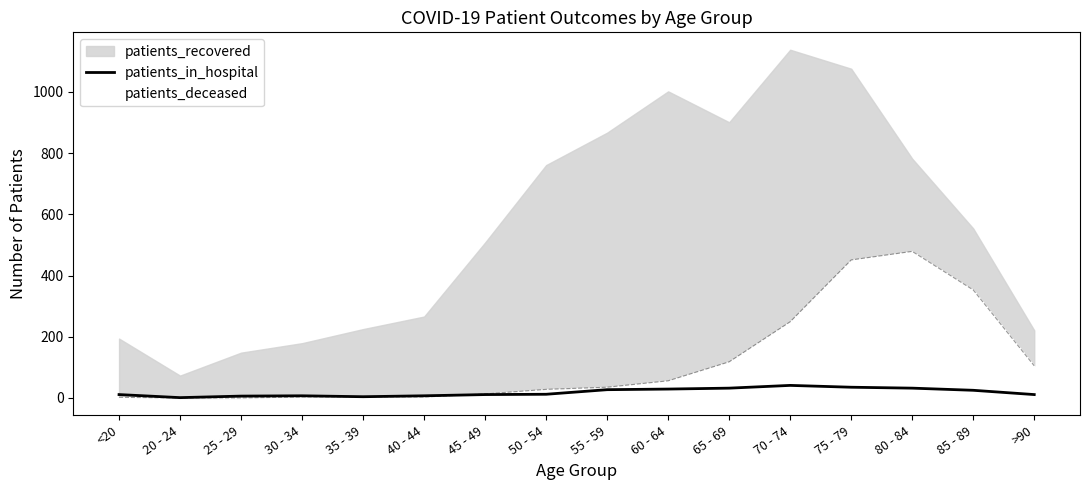

What is the change in value from 75 - 79 to >90?

-24